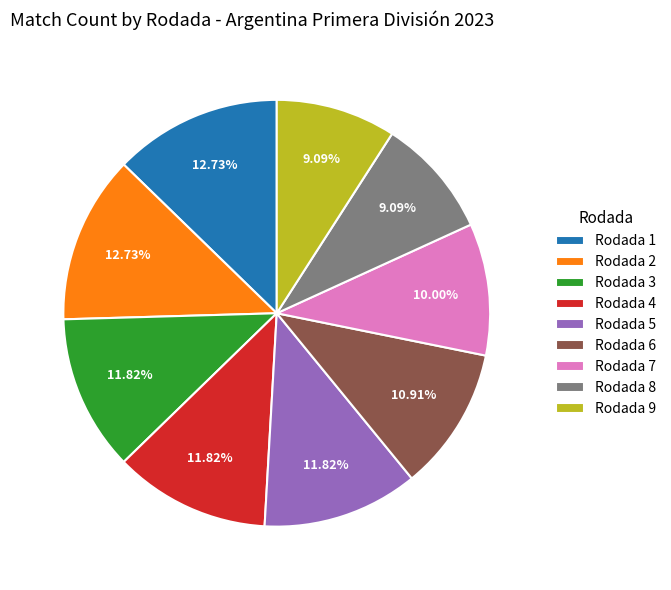

What percentage is the Rodada 7 slice, to the nearest percent?

10%